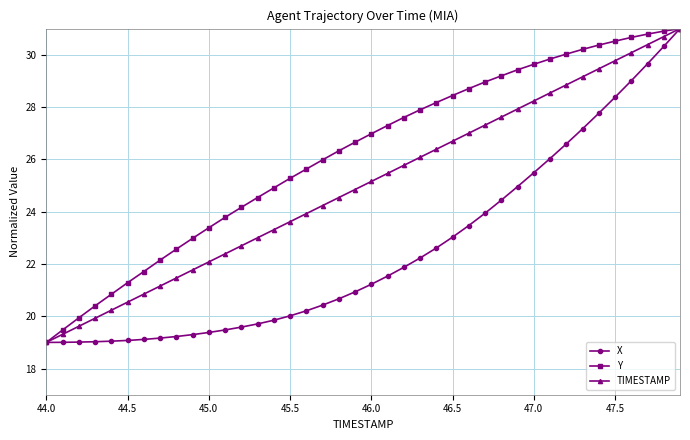

What are all the series names shown in the legend?

X, Y, TIMESTAMP